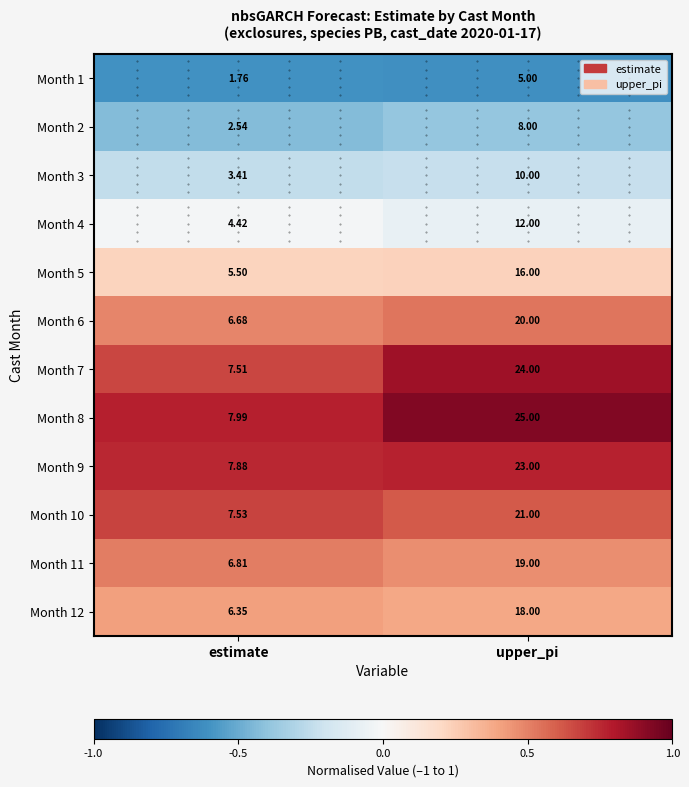

Which category has the lowest value across all series?

estimate